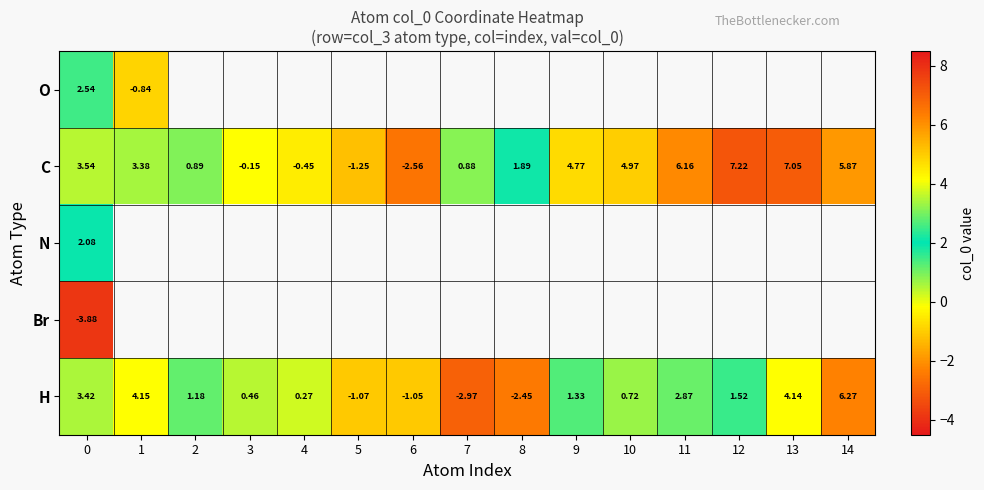

List the labels in order of H value, smallest first.

7, 8, 5, 6, 4, 3, 10, 2, 9, 12, 11, 0, 13, 1, 14